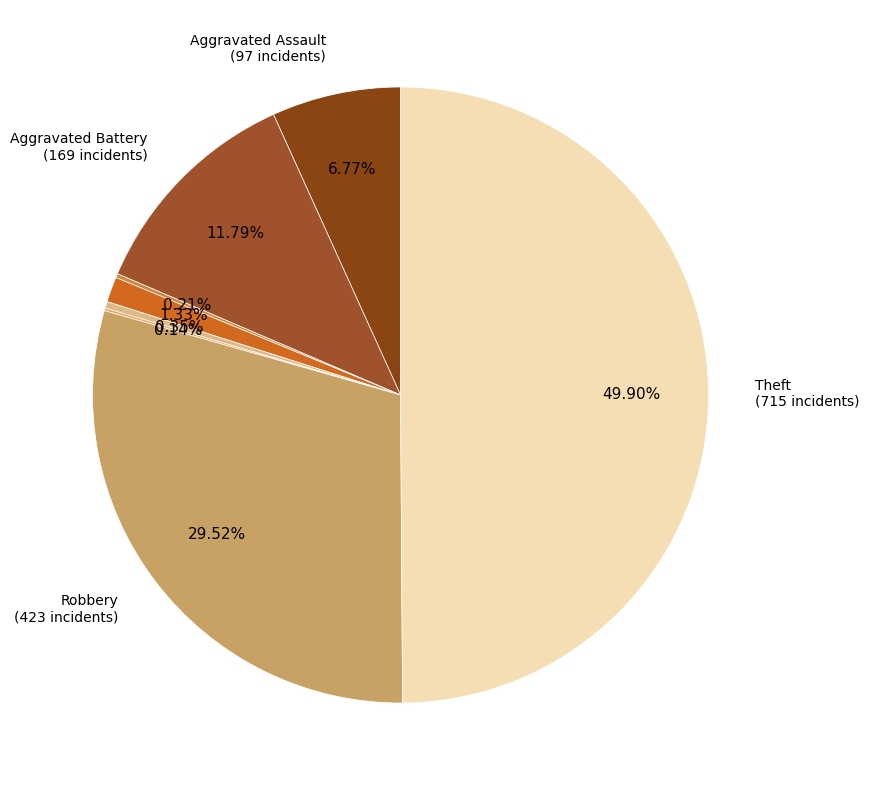

Count the number of slices in the pie.

8